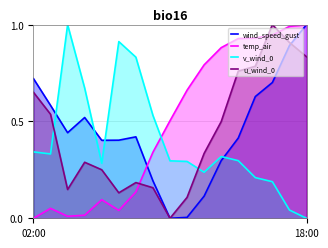

Which category has the highest value in the wind_speed_gust series?

18:00